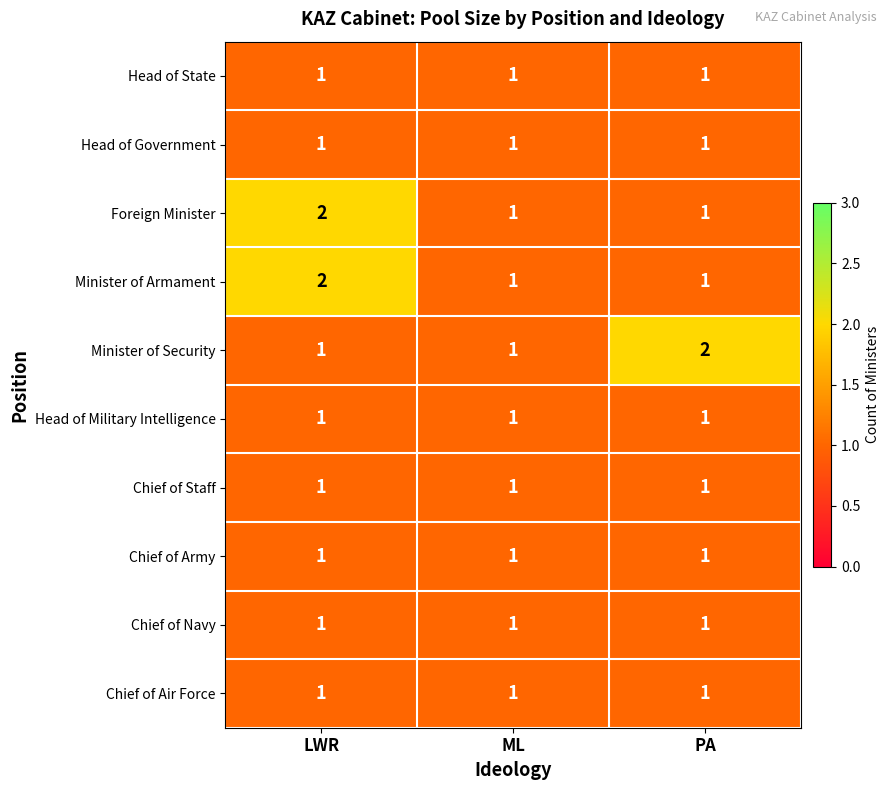

True or false: Head of Government has a value of 2 at LWR.

False